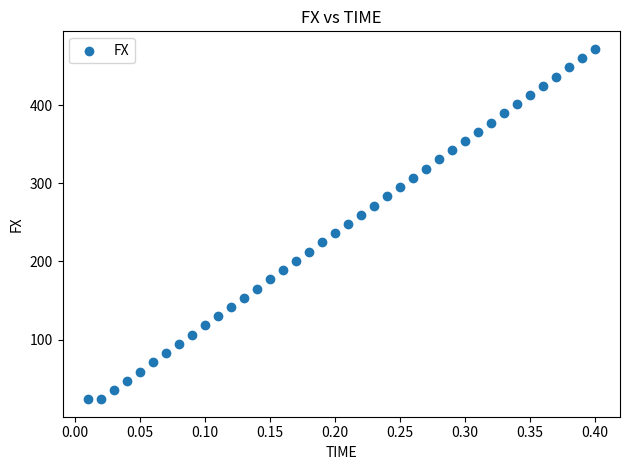

What is the range of X values (max minus min)?

0.4